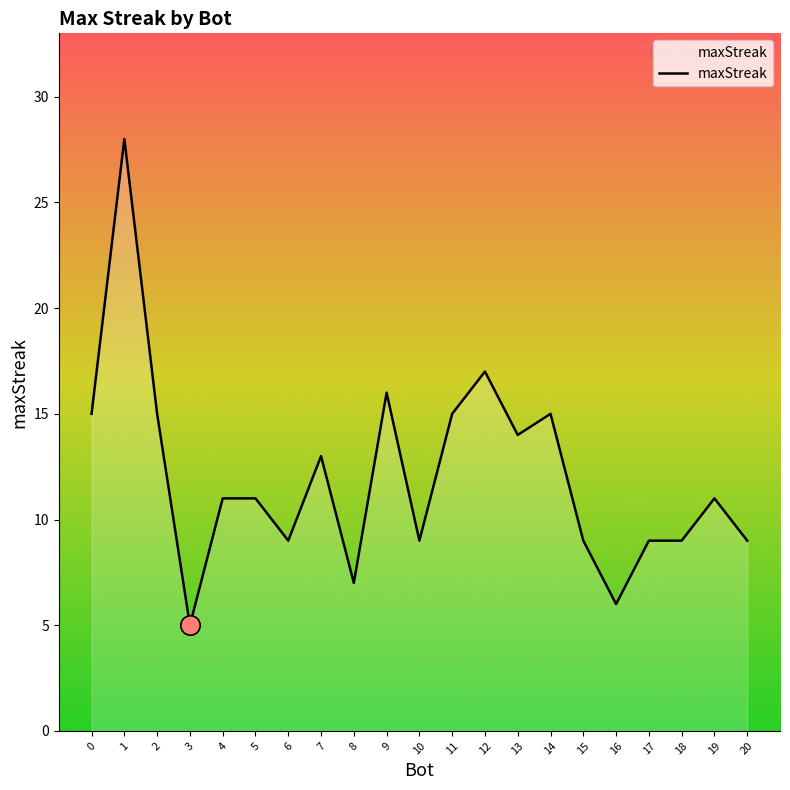

What is the difference between the values at 4 and 12?

6